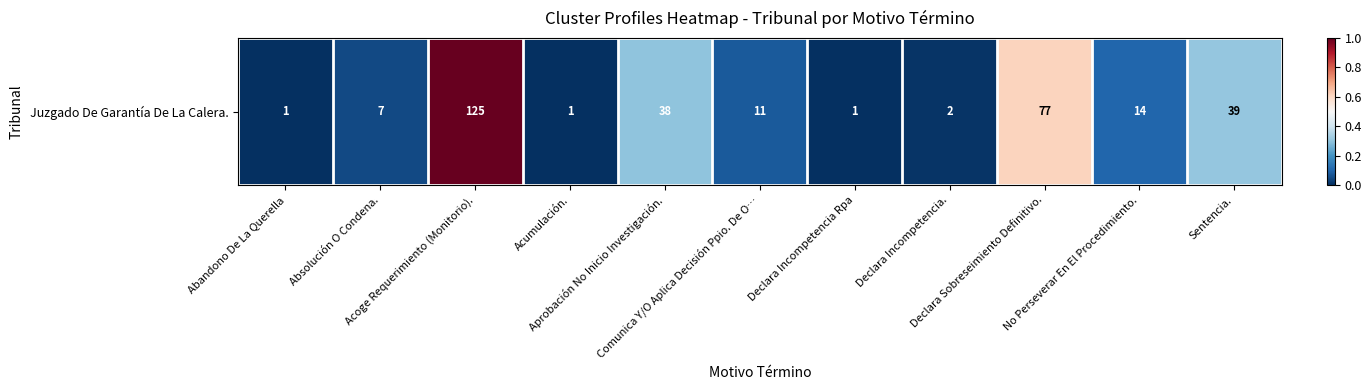

At which category does the chart reach its minimum across all series?

Abandono De La Querella